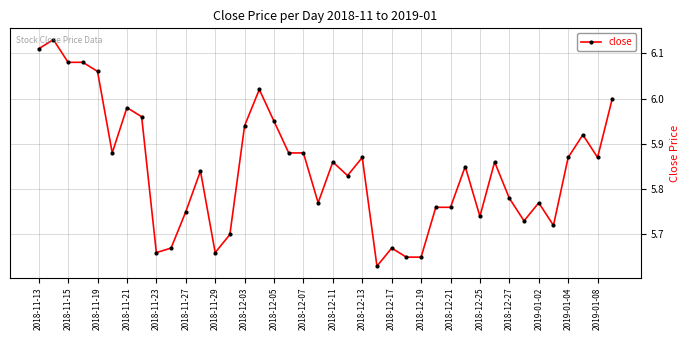

What is the difference between the second highest and second lowest values?

0.5